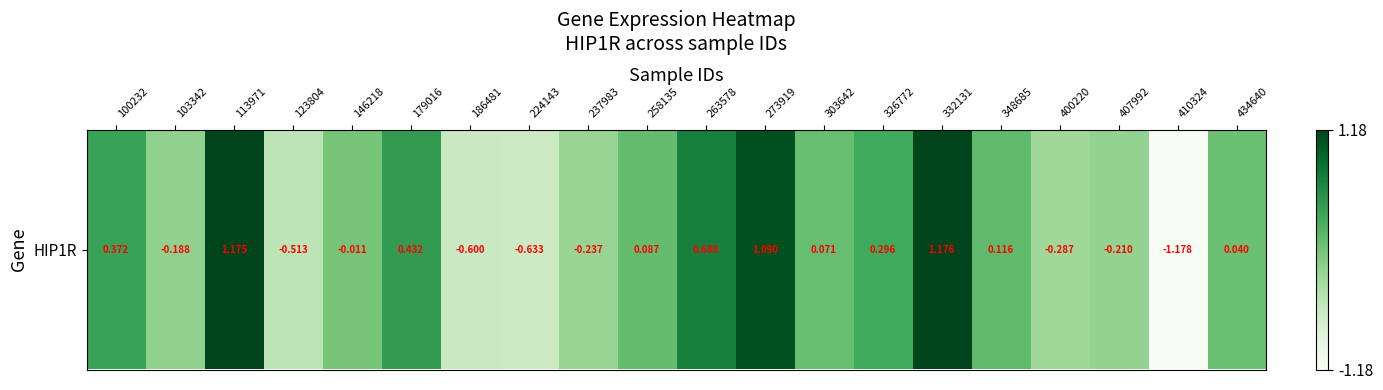

What is the sum of all values?

1.7